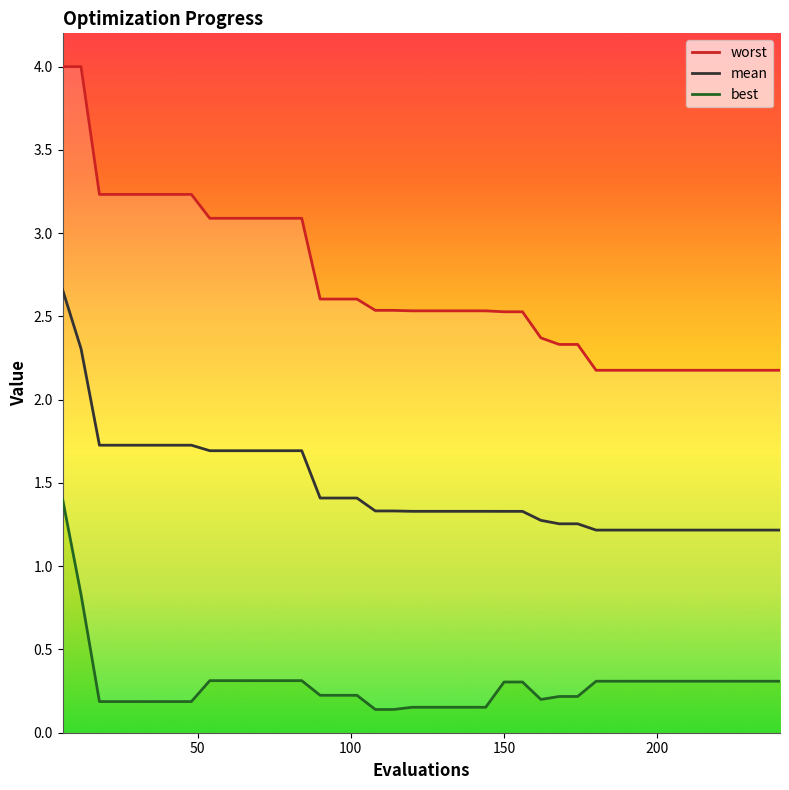

What is the sum of all mean values?

58.9